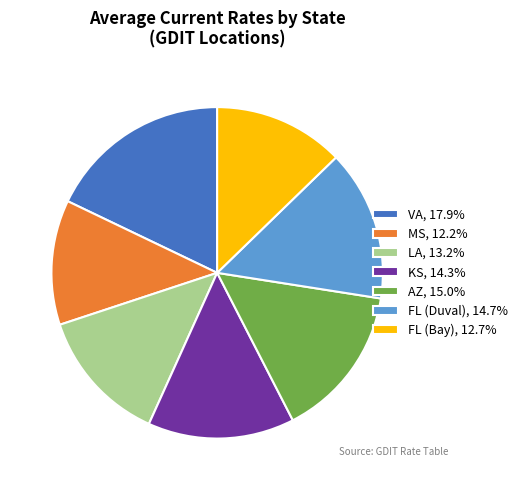

Approximately how many times larger is the value at LA, 13.2% compared to AZ, 15.0%?

0.9